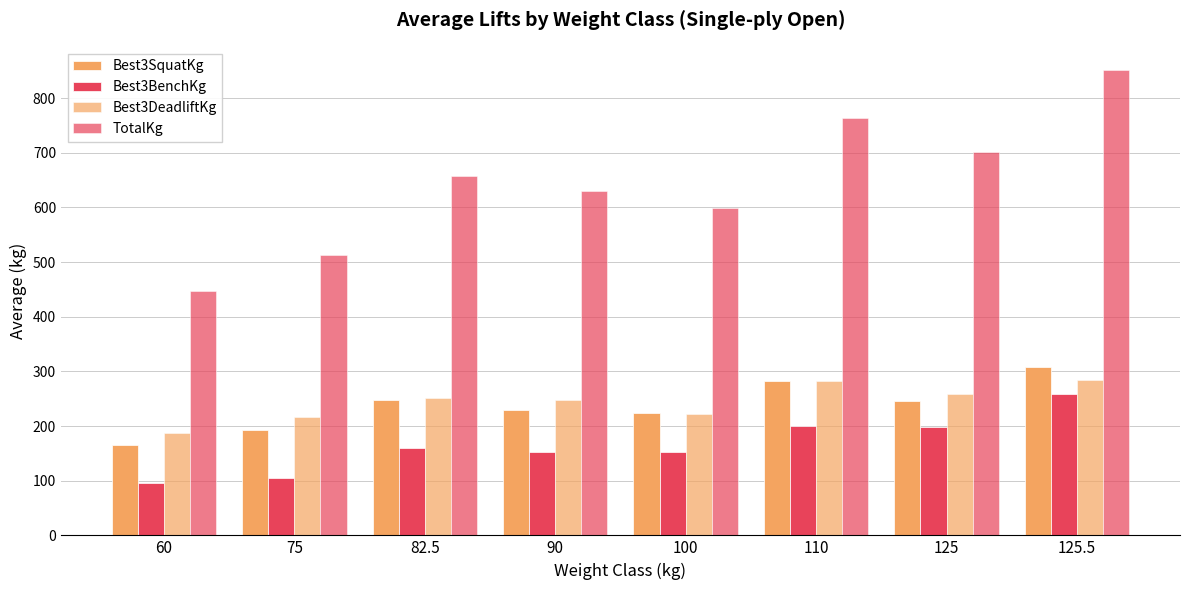

Reading right to left, what are all the values shown in this chart?

Best3SquatKg: 307.5	245.5	282.5	223.8	228.8	246.9	192.5	165.0
Best3BenchKg: 258.8	197.5	199.5	152.5	153.1	160.0	105.0	95.0
Best3DeadliftKg: 285.0	258.0	281.5	222.5	248.1	251.2	216.2	187.5
TotalKg: 851.2	701.0	763.5	598.8	630.0	658.1	513.8	447.5